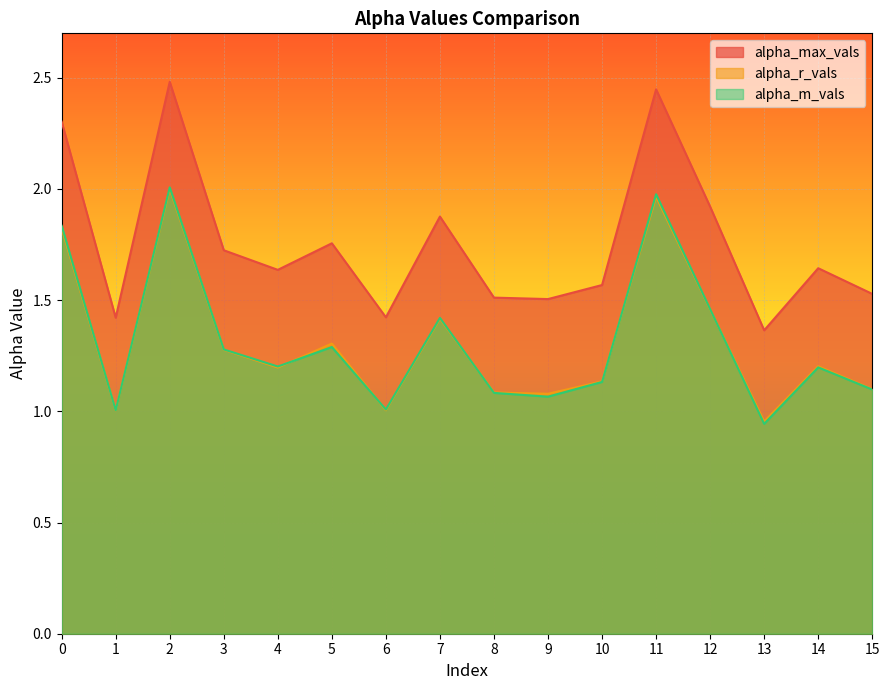

How many interior local valleys does the alpha_r_vals series have?

5